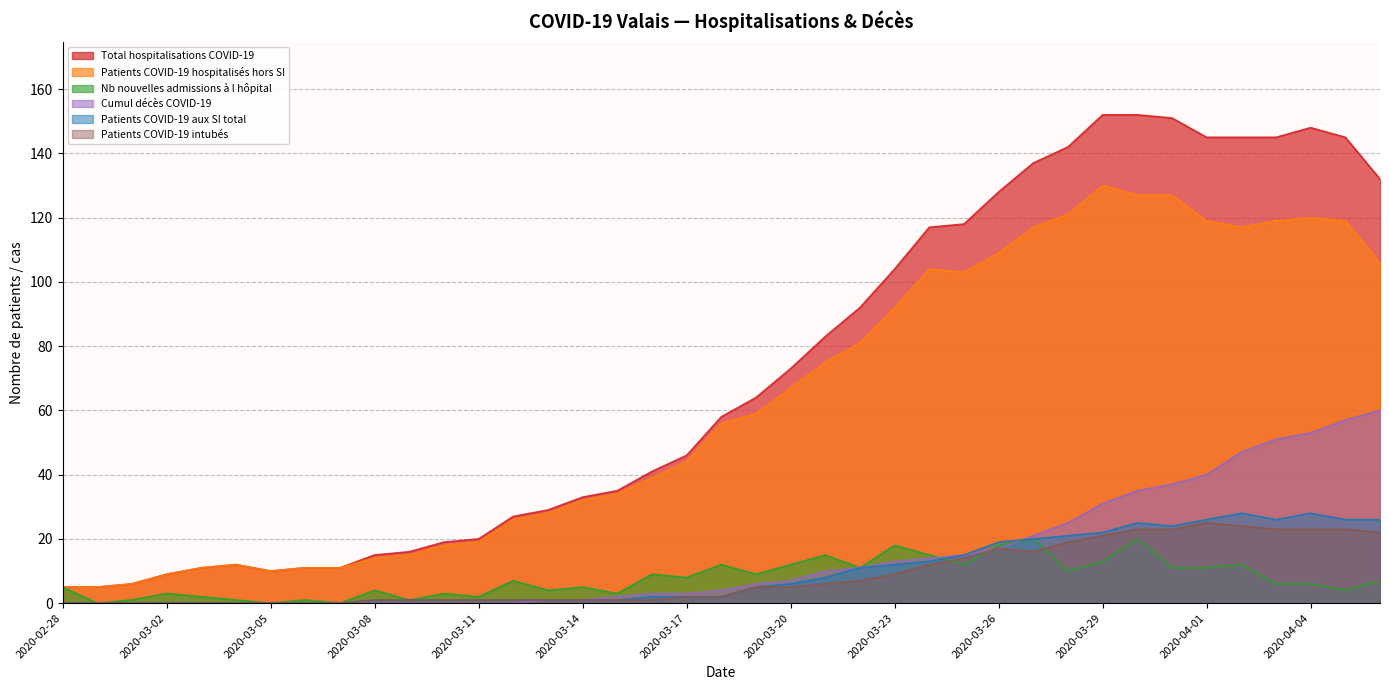

True or false: Patients COVID-19 hospitalisés hors SI and Total hospitalisations COVID-19 intersect in this chart.

False